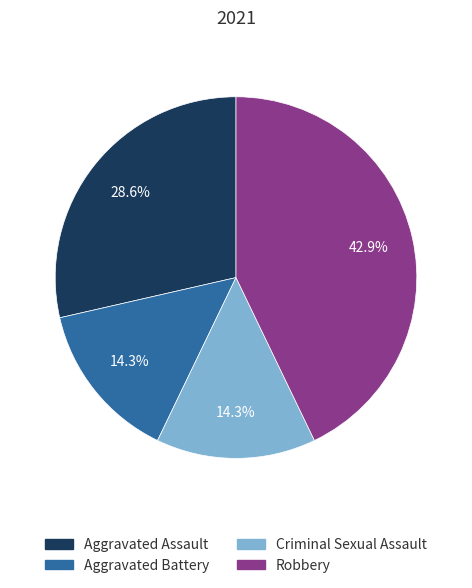

Which has a higher value, Aggravated Battery or Robbery?

Robbery